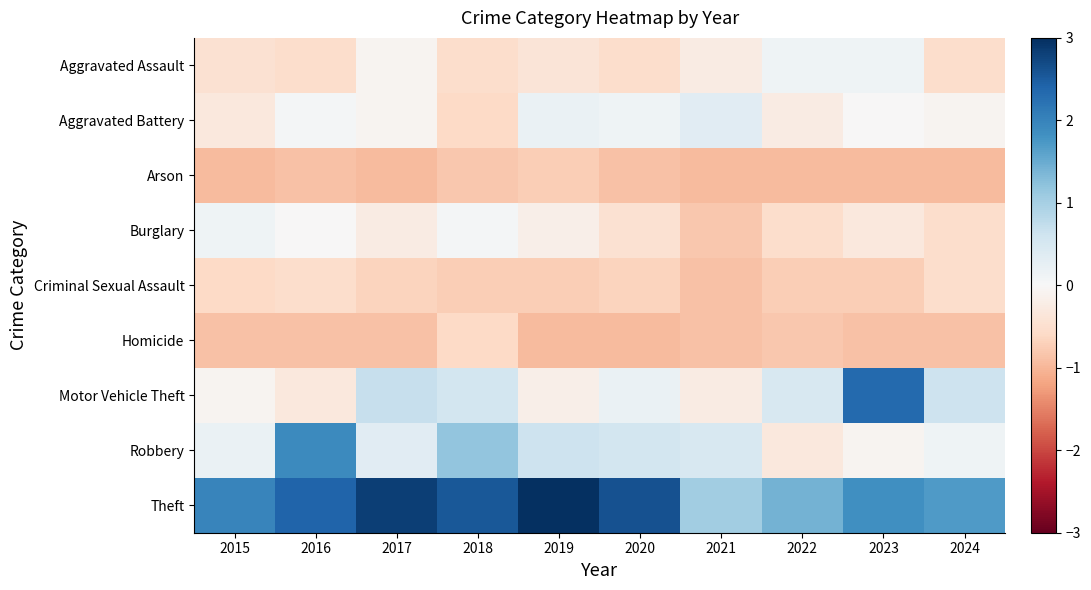

Which has a higher value, 2022 or 2024?

2022